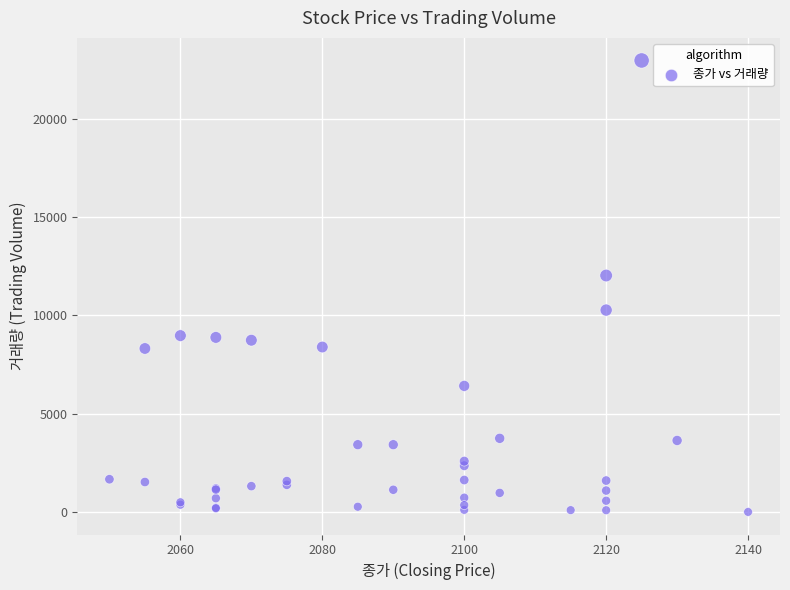

What Y value in the scatter plot is closest to 11481?

12024